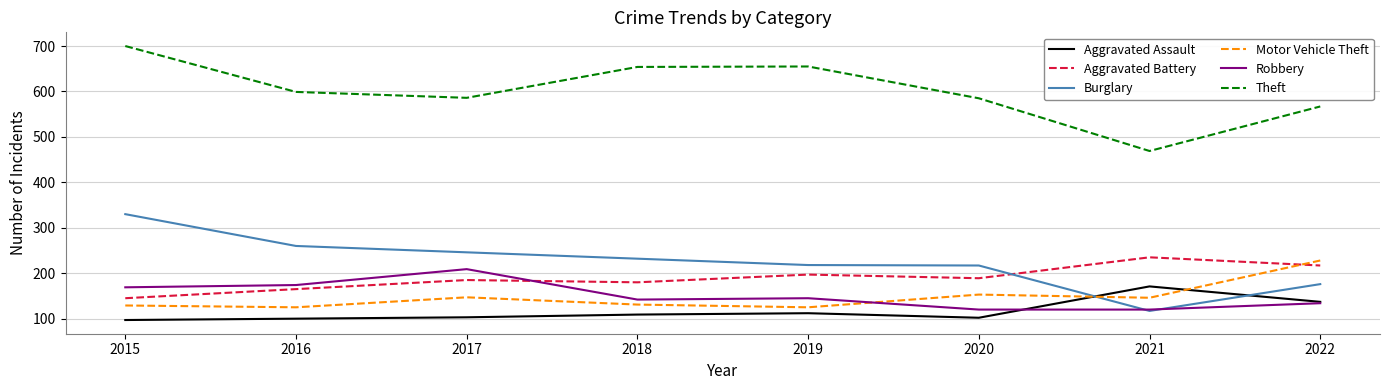

True or false: Theft and Aggravated Battery intersect in this chart.

False